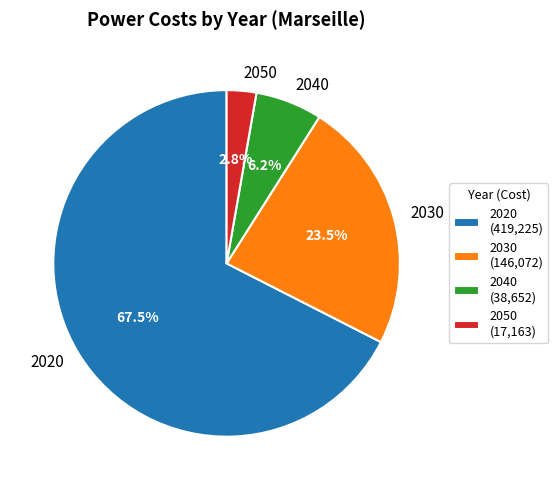

Which category has the smallest portion of the pie?

2050